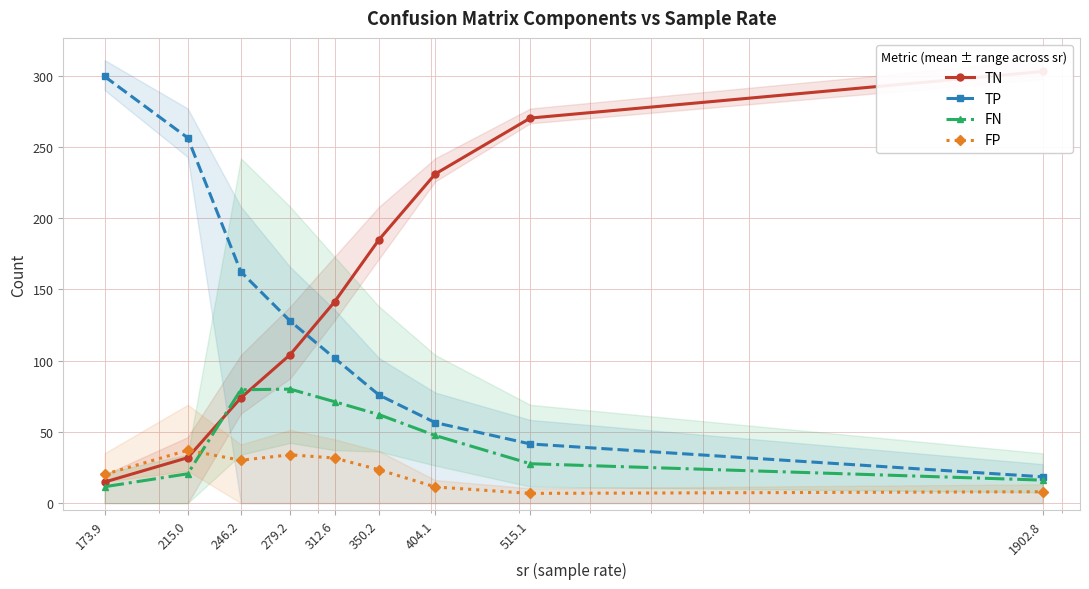

What is the sum of all FP values?

202.7